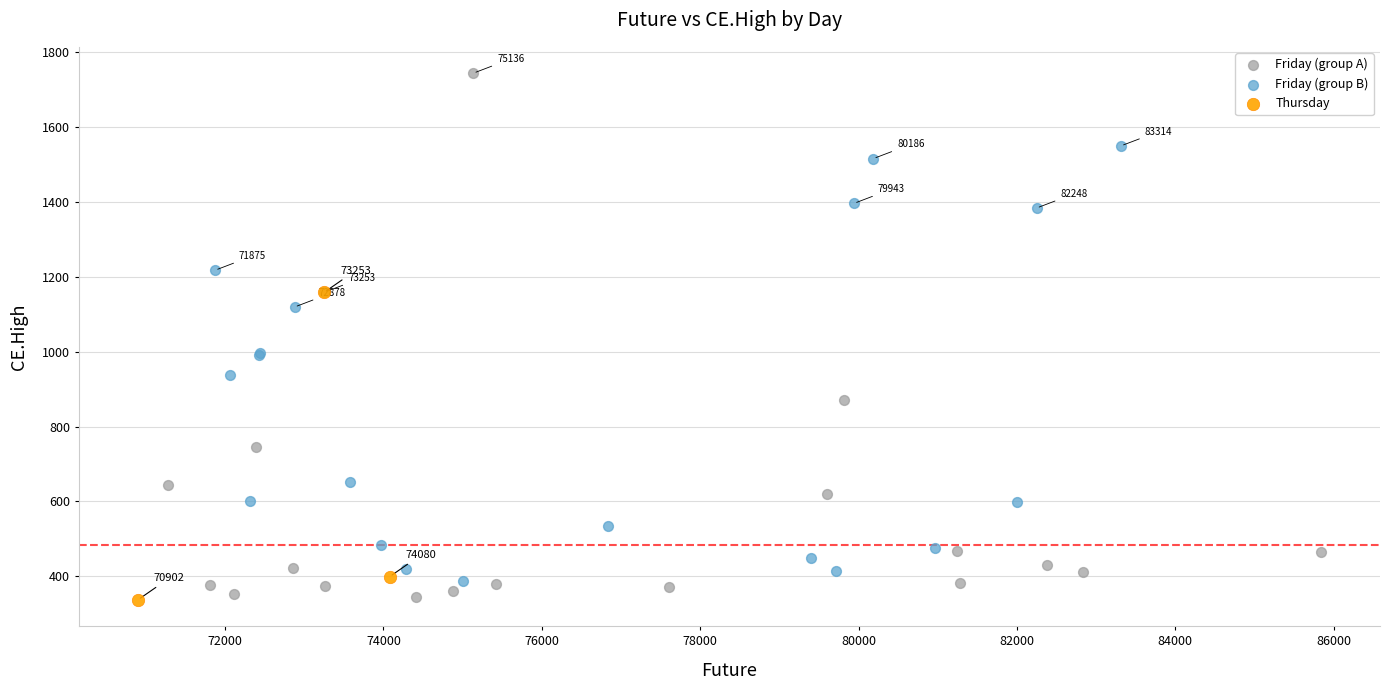

Which series has the largest Y range (max minus min)?

Friday (group A)